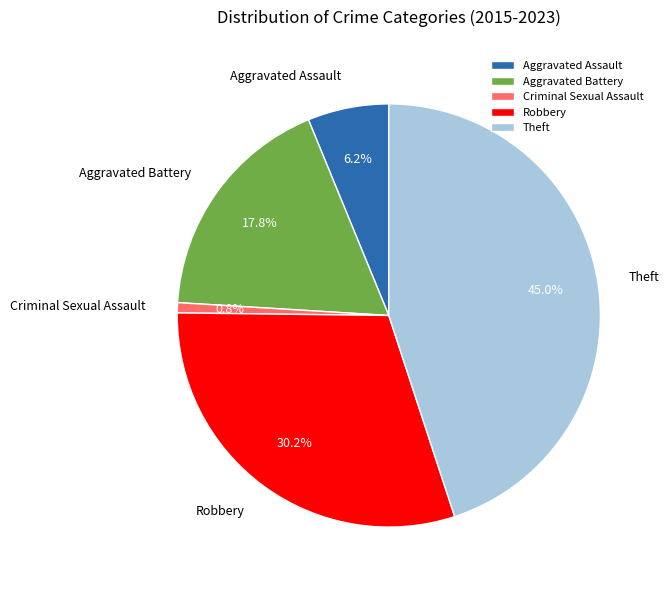

Does Aggravated Battery account for over 50% of the chart?

No